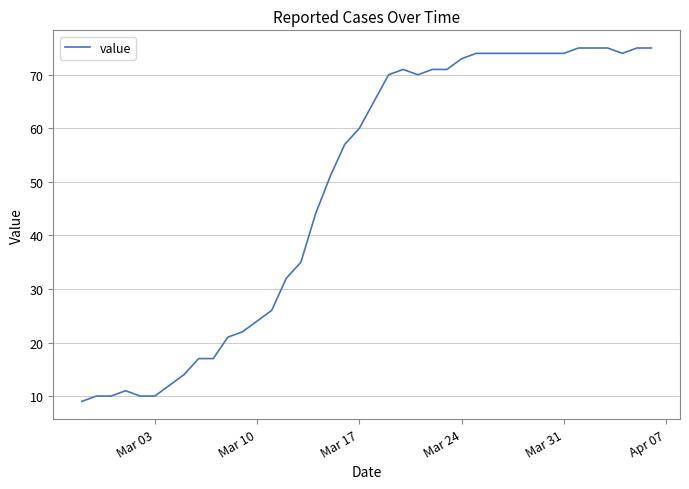

What is the maximum value shown in the chart?

75